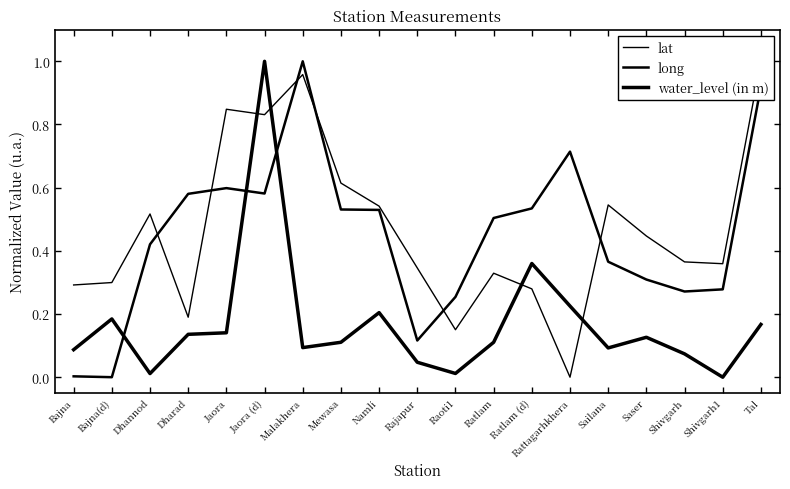

What is the label of the 2nd point from the right?

Shivgarh1